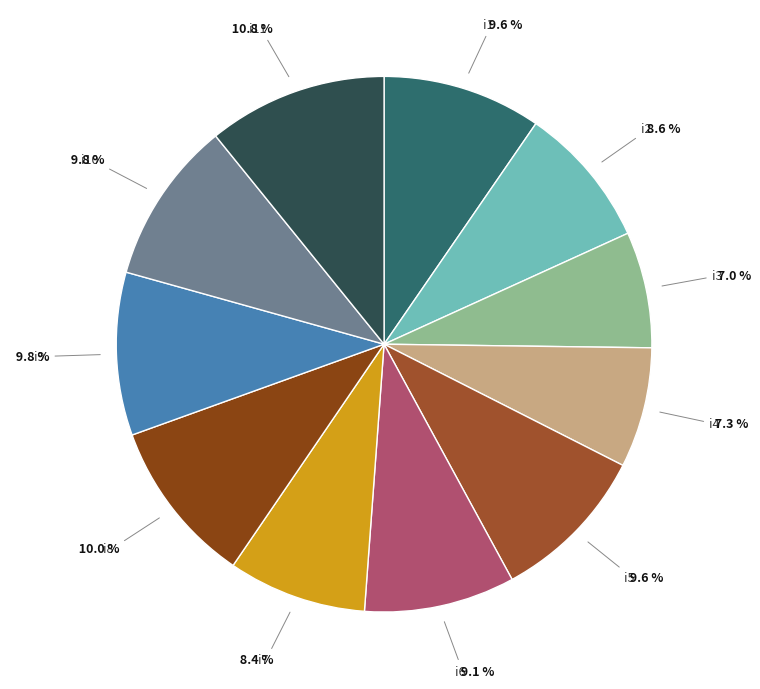

The i6 slice represents 9% of the pie. True or false?

True